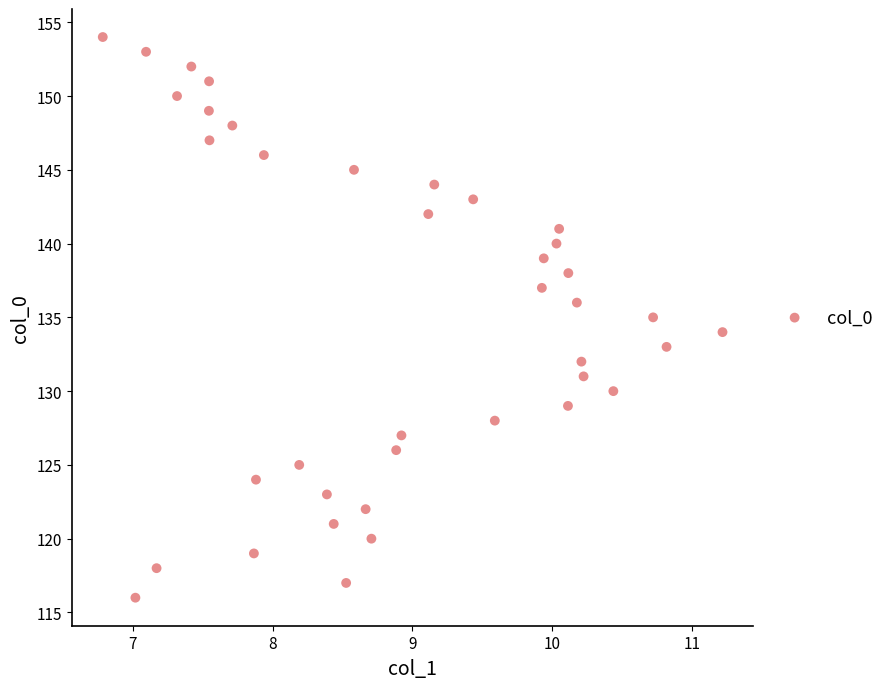

What is the range of Y values (max minus min)?

38